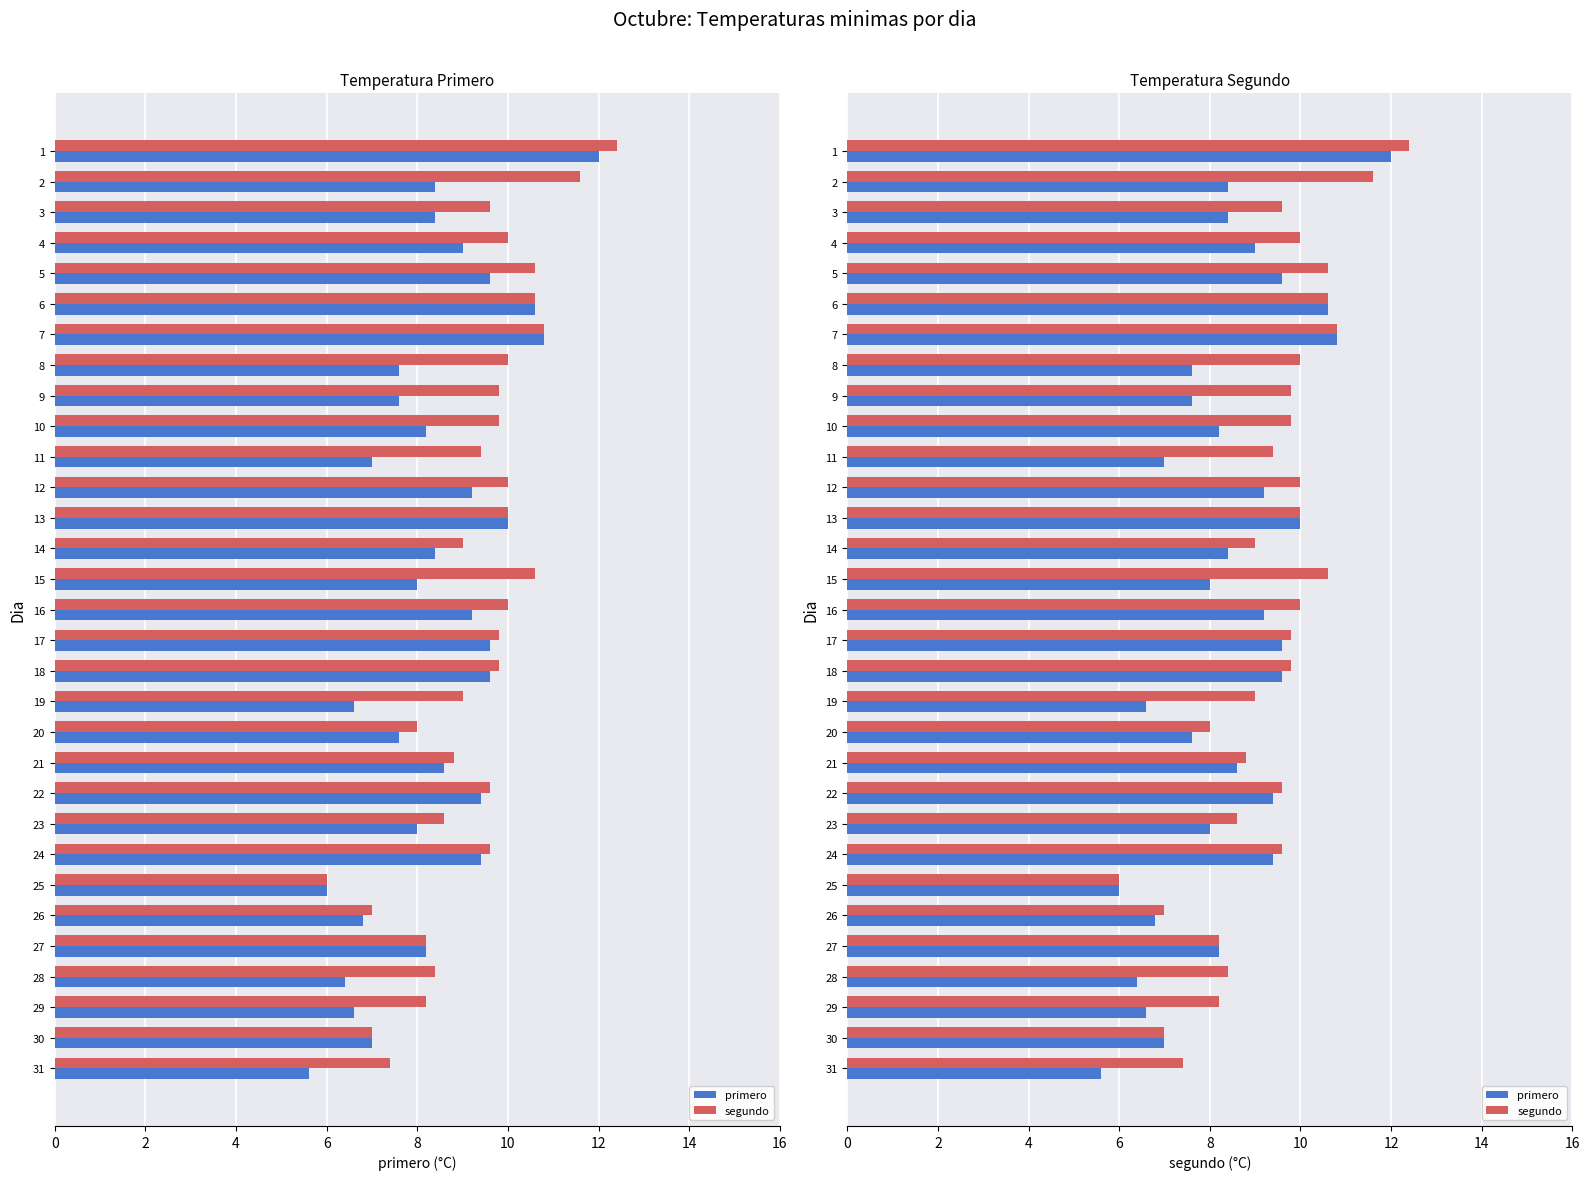

Is it true that primero equals 3.4 at 30?

False